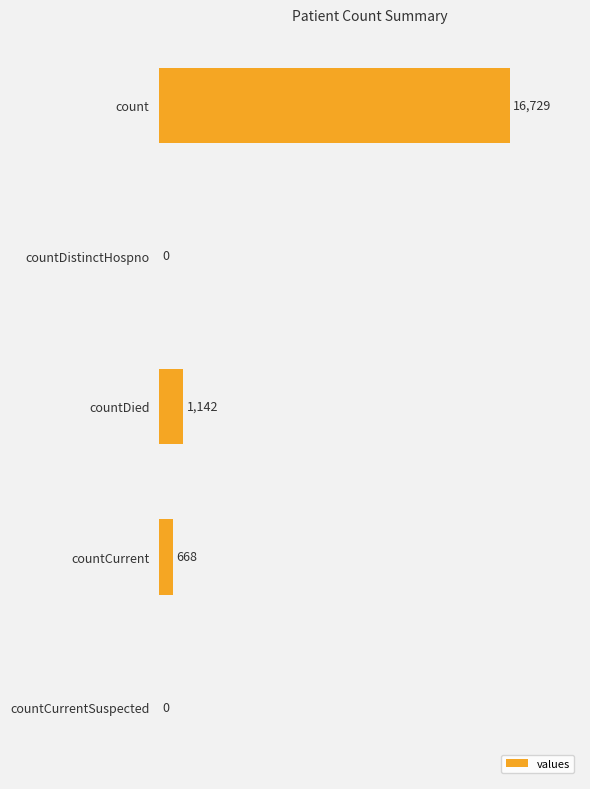

Reading top to bottom, transcribe all the data shown in this chart.

count=16729	countDistinctHospno=0	countDied=1142	countCurrent=668	countCurrentSuspected=0